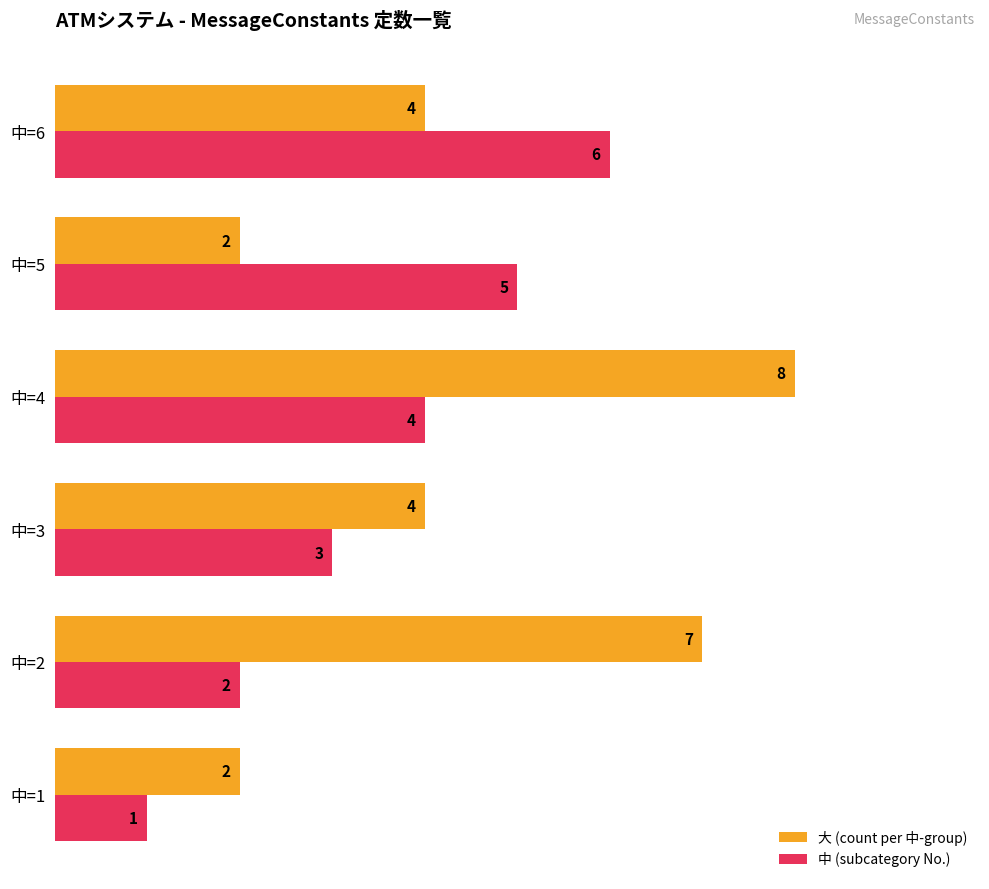

Which series has the largest range (max minus min)?

大 (count per 中-group)